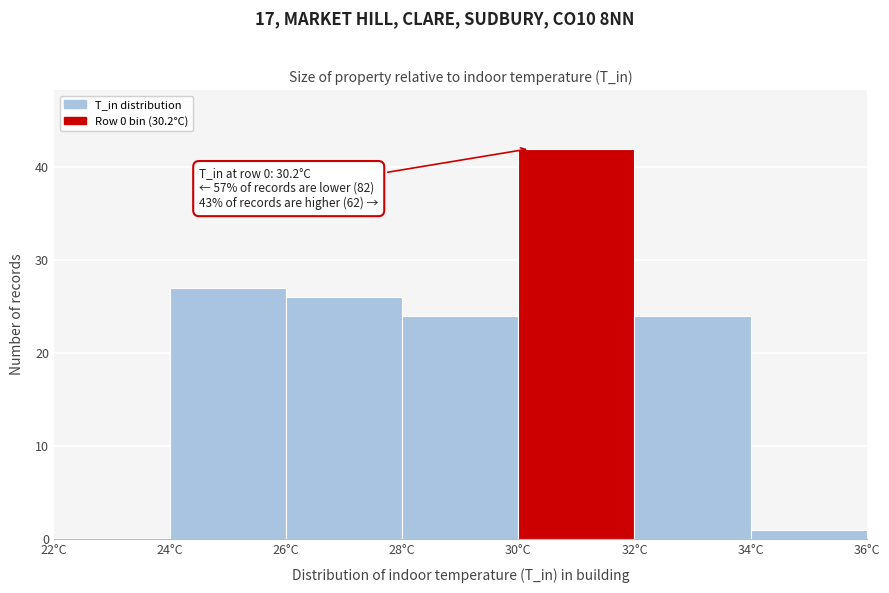

Over which range of the x-axis is the bar tallest?

30 to 32